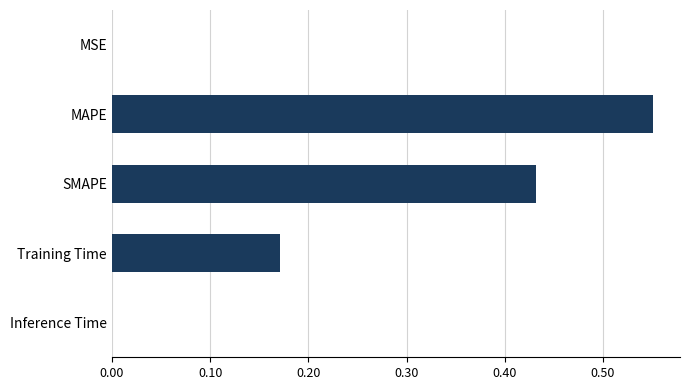

What is the sum of all values?

1.2